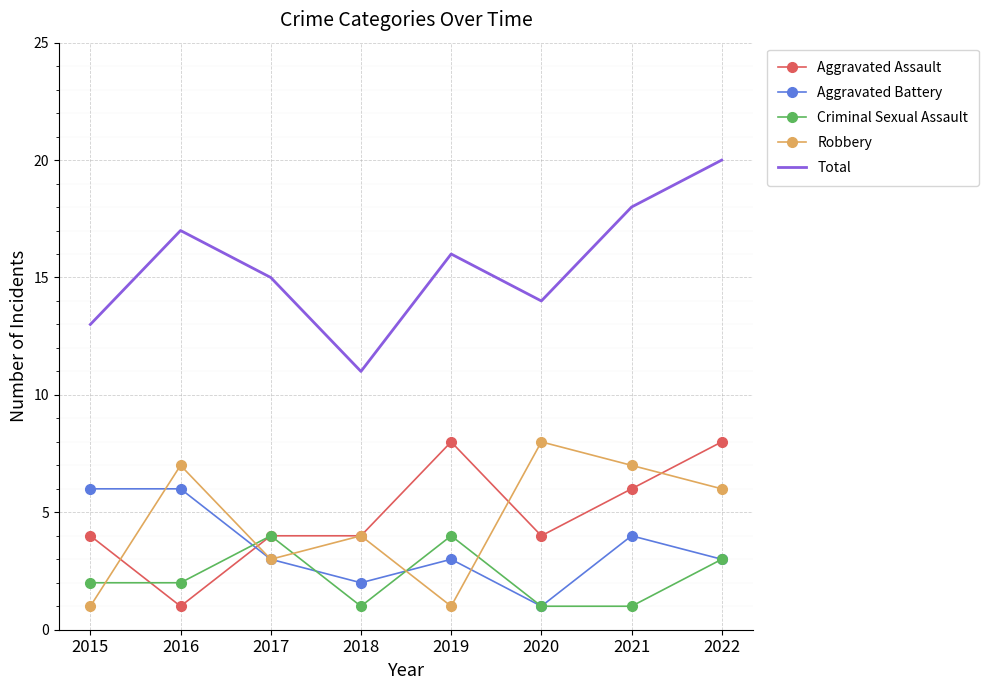

True or false: Total and Criminal Sexual Assault intersect in this chart.

False